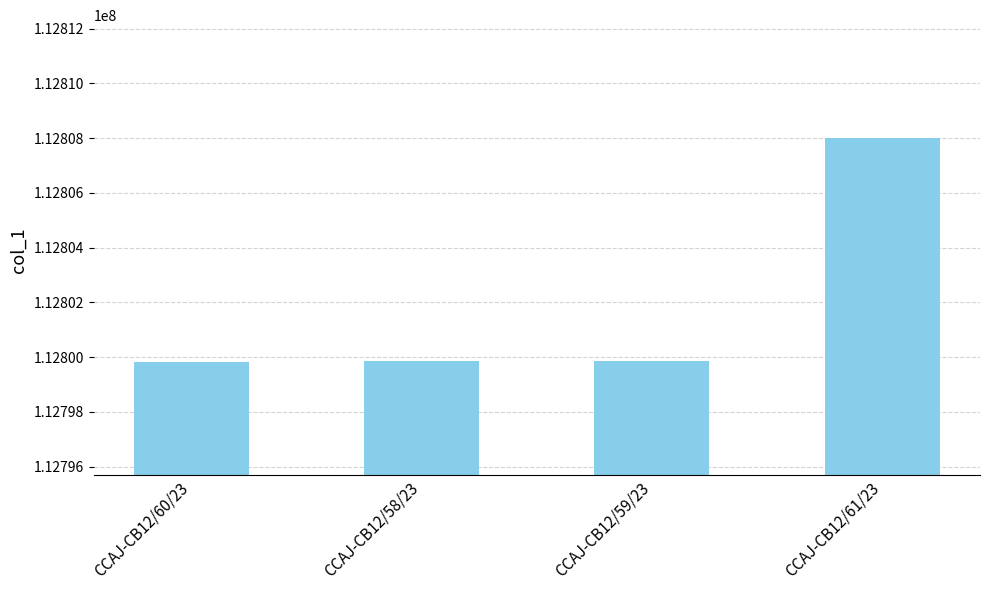

What is the minimum value shown in the chart?

112799810